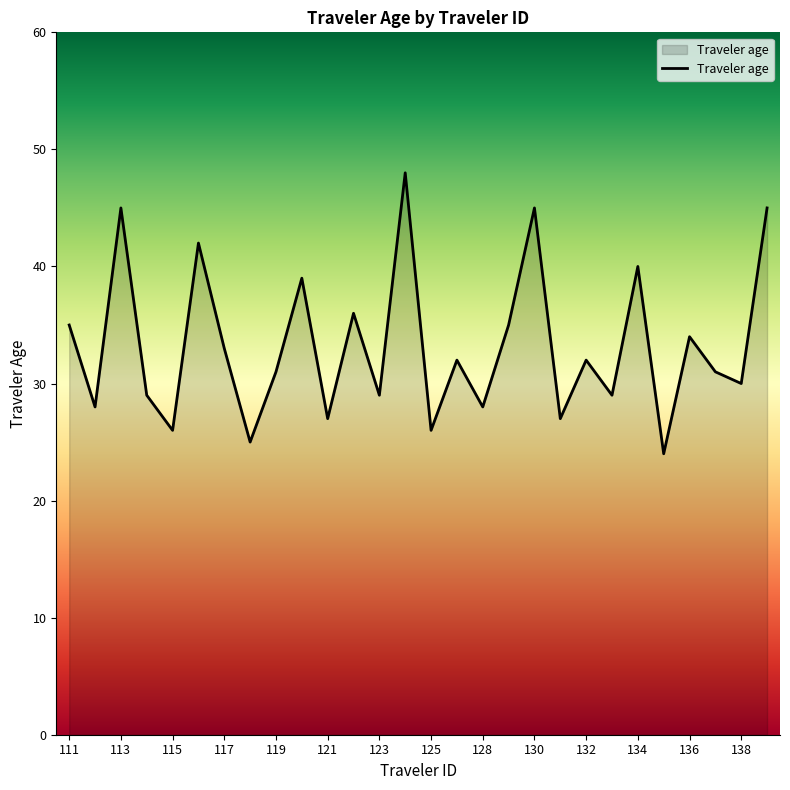

What is the difference between the maximum and minimum values?

24